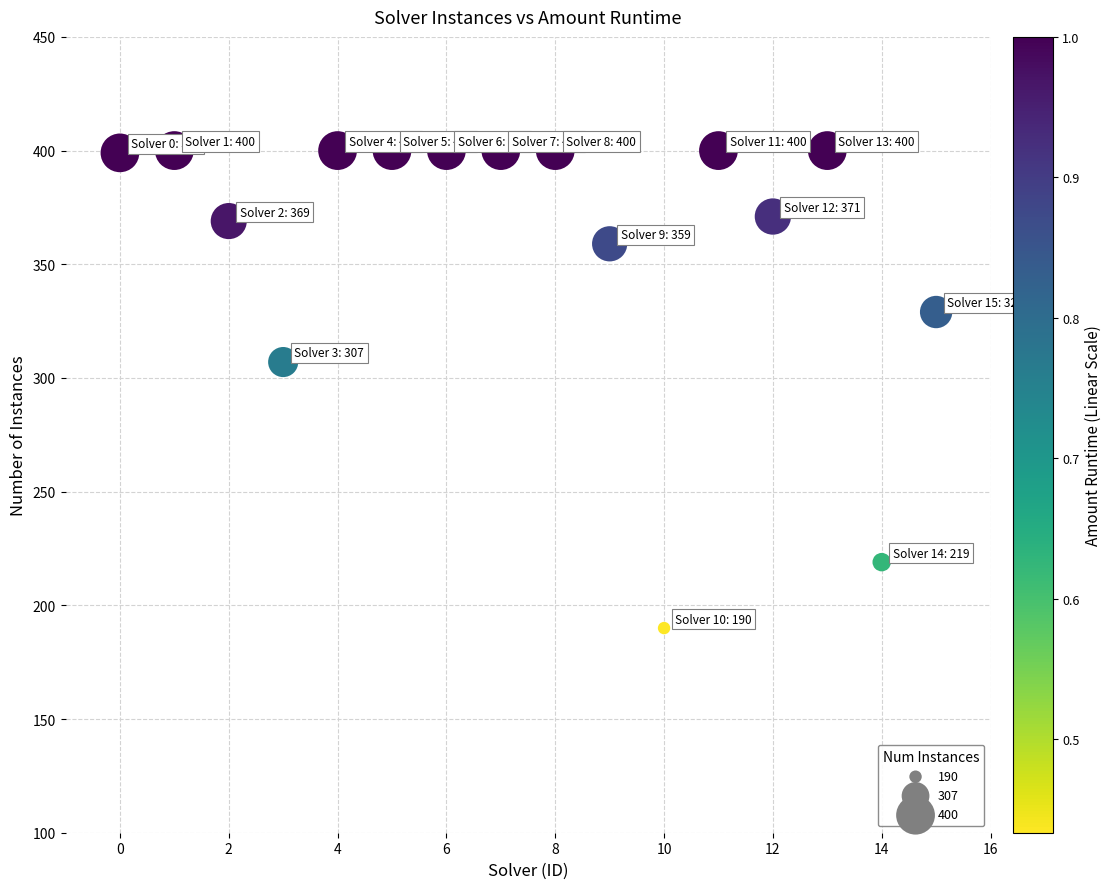

What Y value in the scatter plot is closest to 295?

307